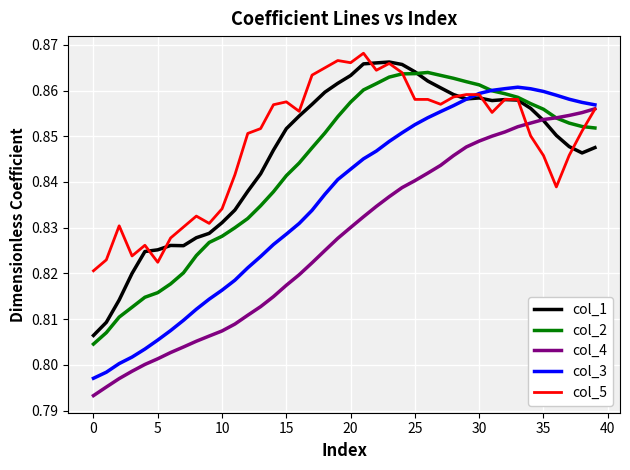

List the series in order of their peak value, highest first.

col_5, col_1, col_2, col_3, col_4